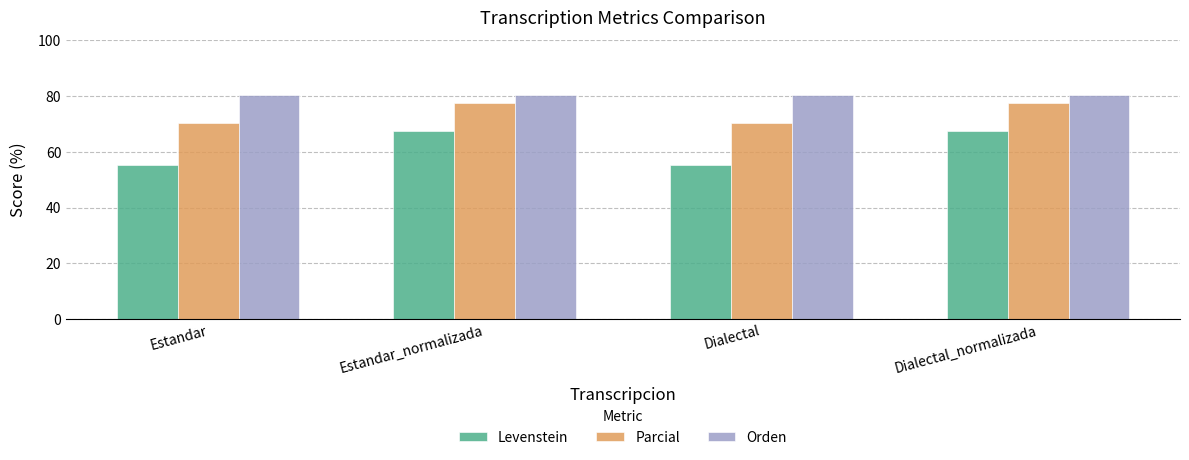

Reading right to left, extract all data points from this chart.

Levenstein: 67.4	55.4	67.4	55.4
Parcial: 77.5	70.5	77.5	70.5
Orden: 80.5	80.5	80.5	80.5